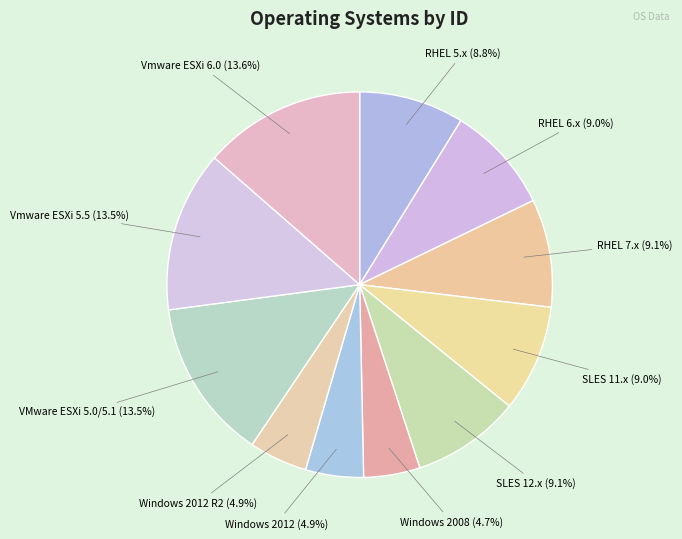

Does Vmware ESXi 5.5 account for over 50% of the chart?

No